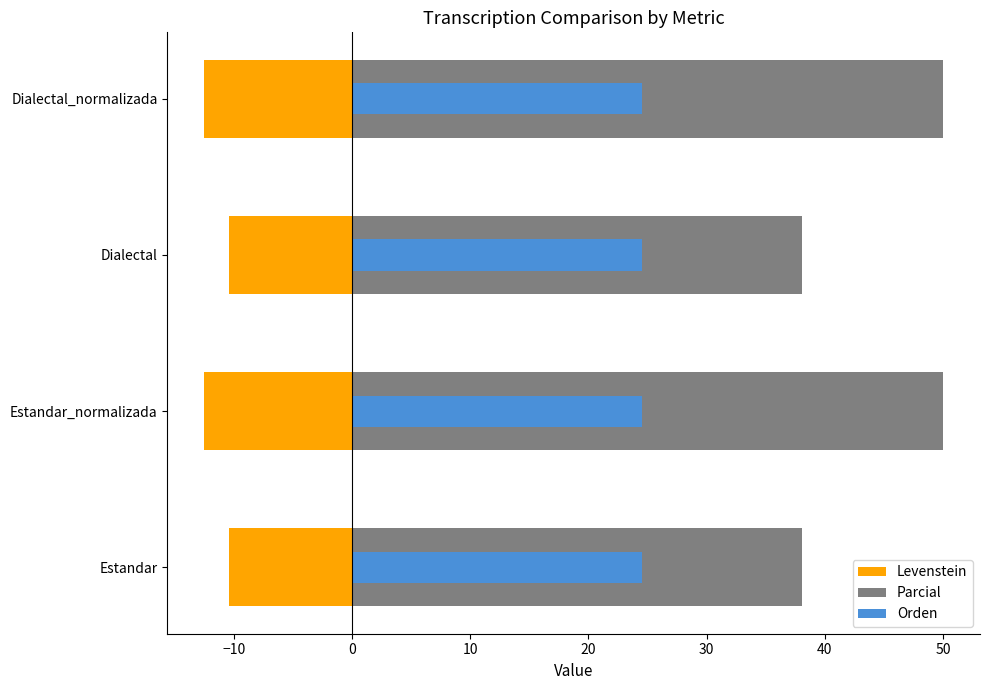

Which series has the largest total across all categories?

Parcial